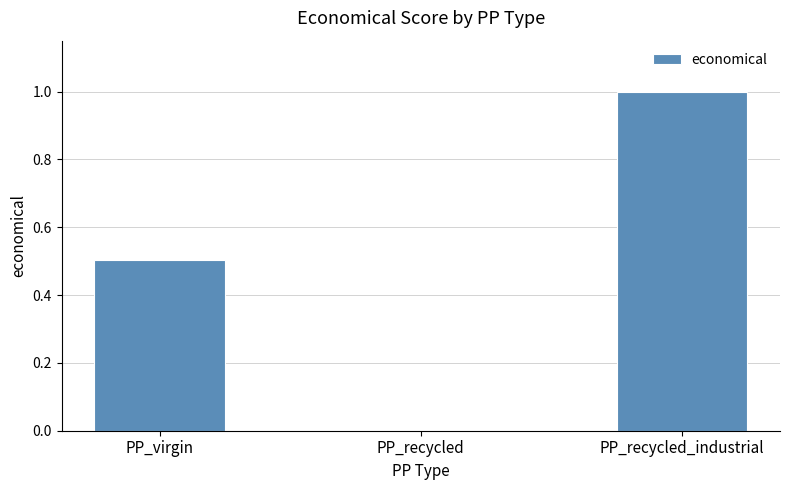

Reading left to right, extract all data points from this chart.

PP_virgin=0.5	PP_recycled=0.0	PP_recycled_industrial=1.0